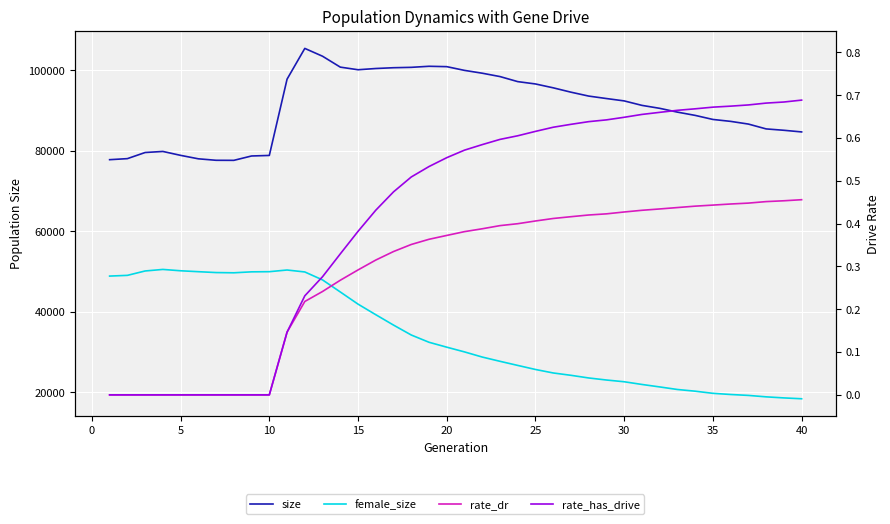

What is the difference between the maximum and minimum values in the female_size series?

32120.0